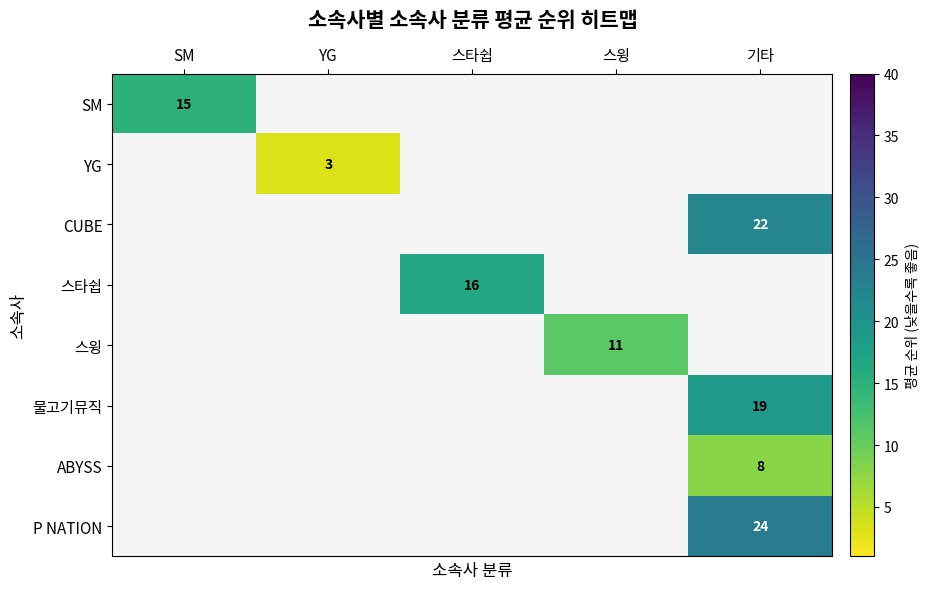

At how many categories does at least one series exceed 12?

3